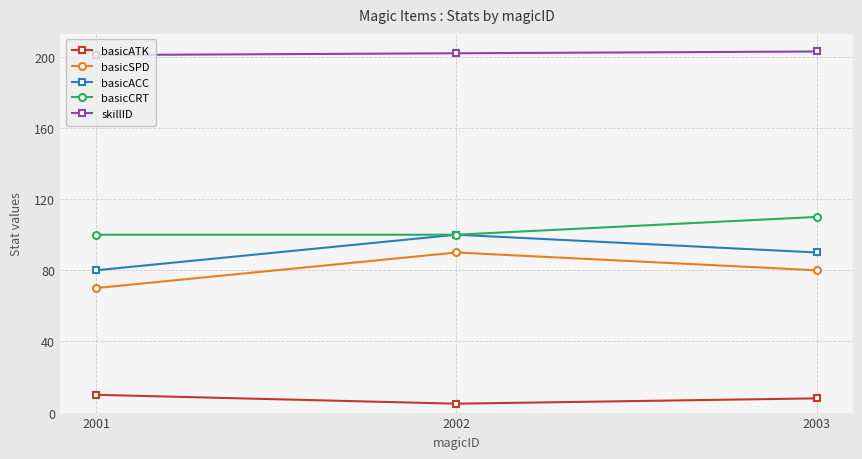

What is the difference between the maximum and minimum values in the basicACC series?

20